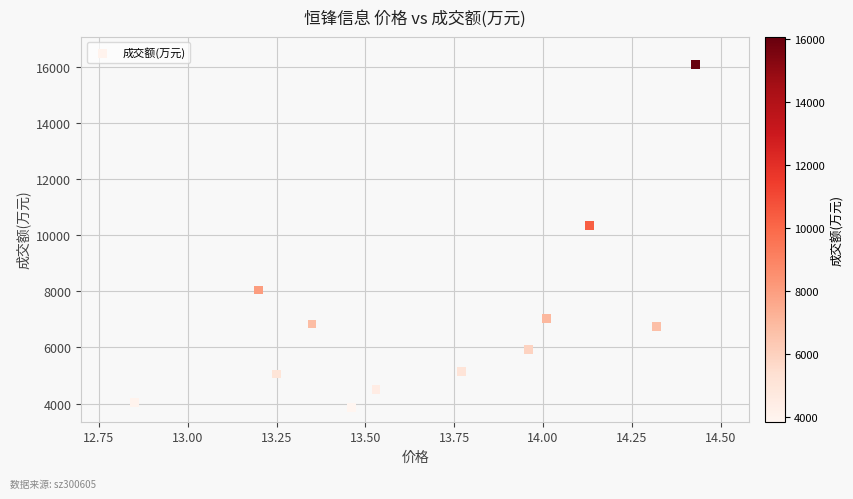

What is the range of Y values (max minus min)?

12218